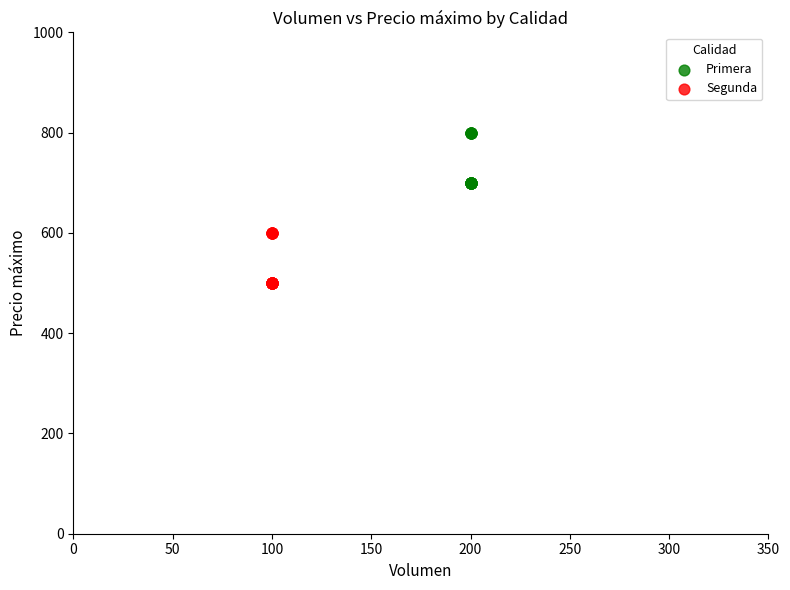

Which series contains the highest Y value?

Primera